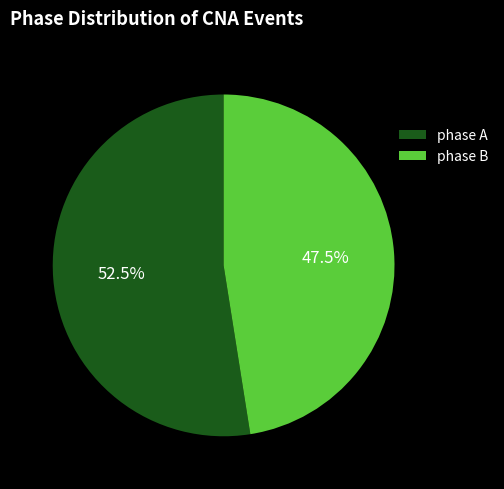

How many segments does this pie chart have?

2